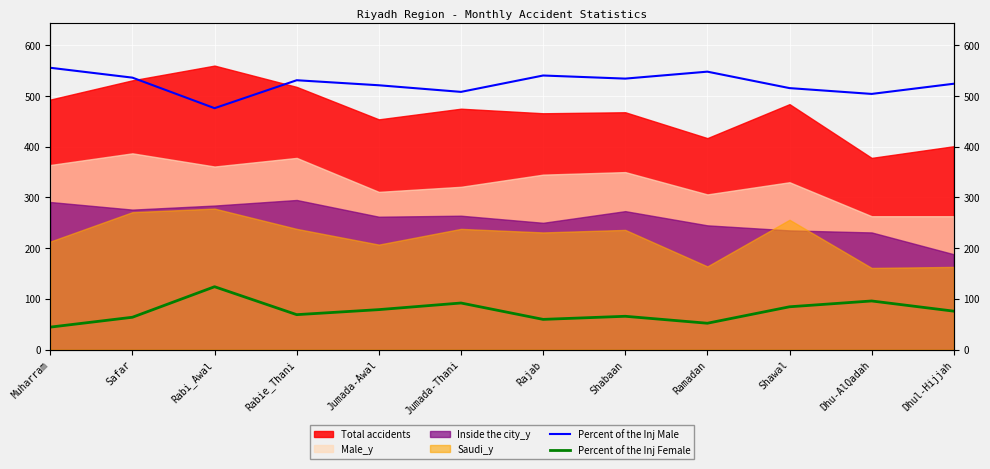

What is the difference between the highest and lowest values at Muharram?

511.5